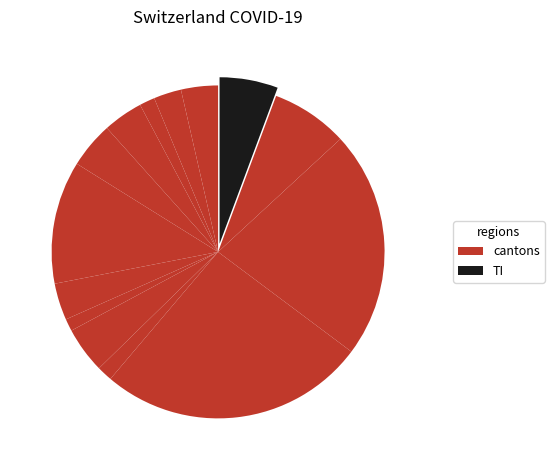

How many segments does this pie chart have?

14